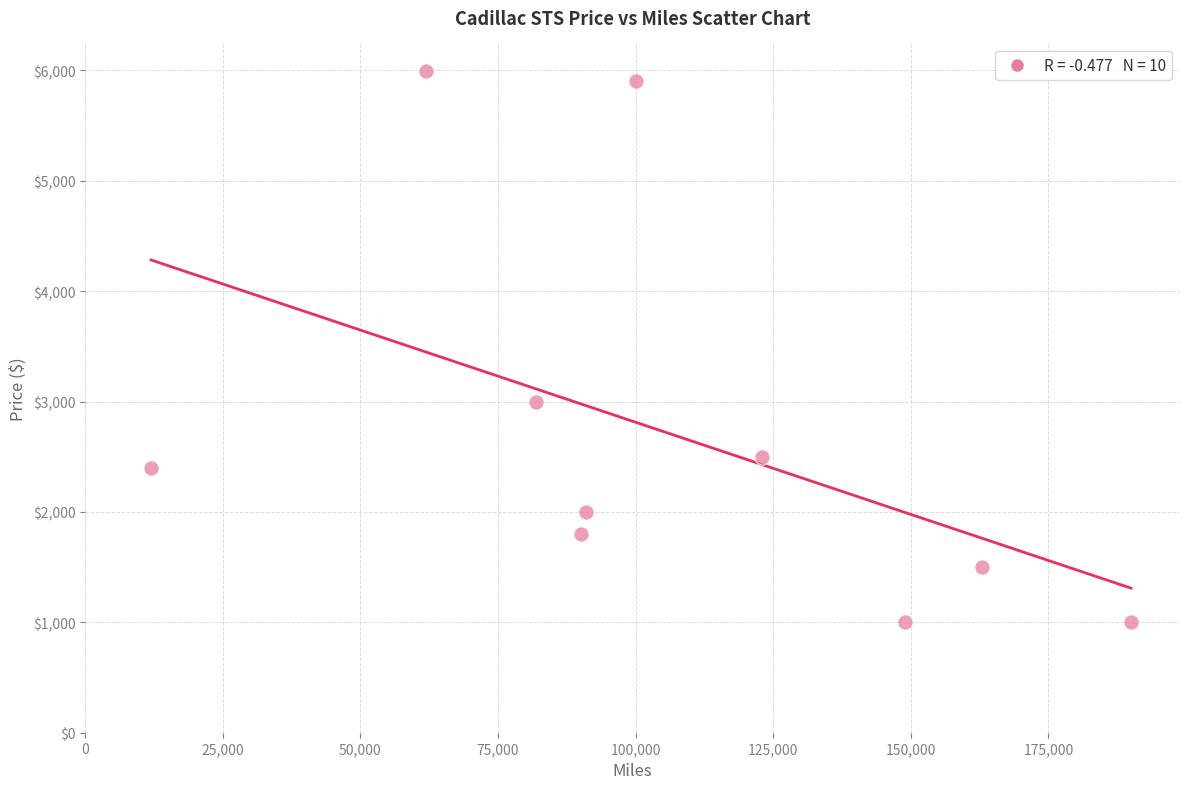

What is the range of Y values (max minus min)?

4995